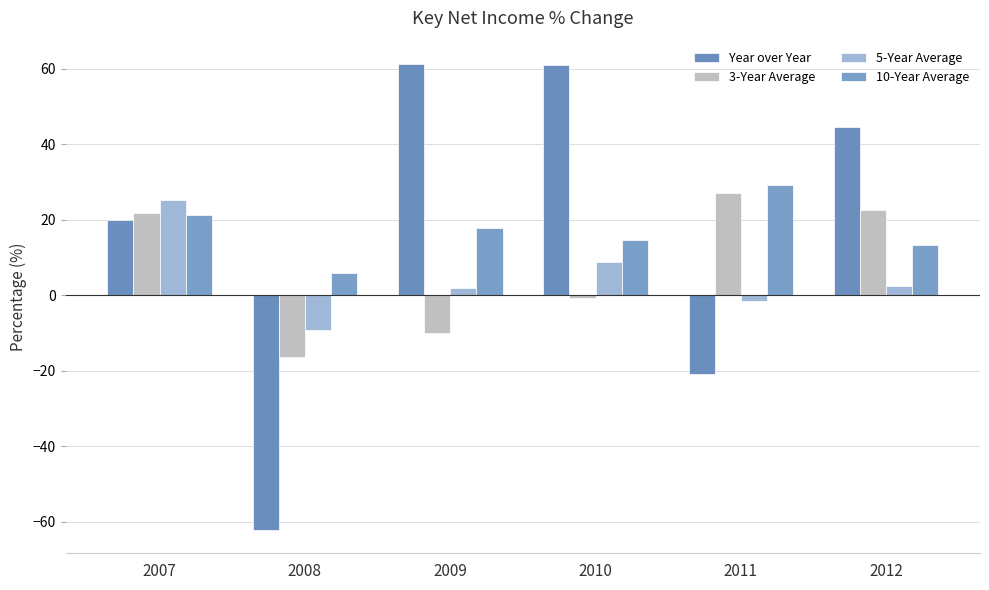

What is the total value across all series at 2012?

82.7